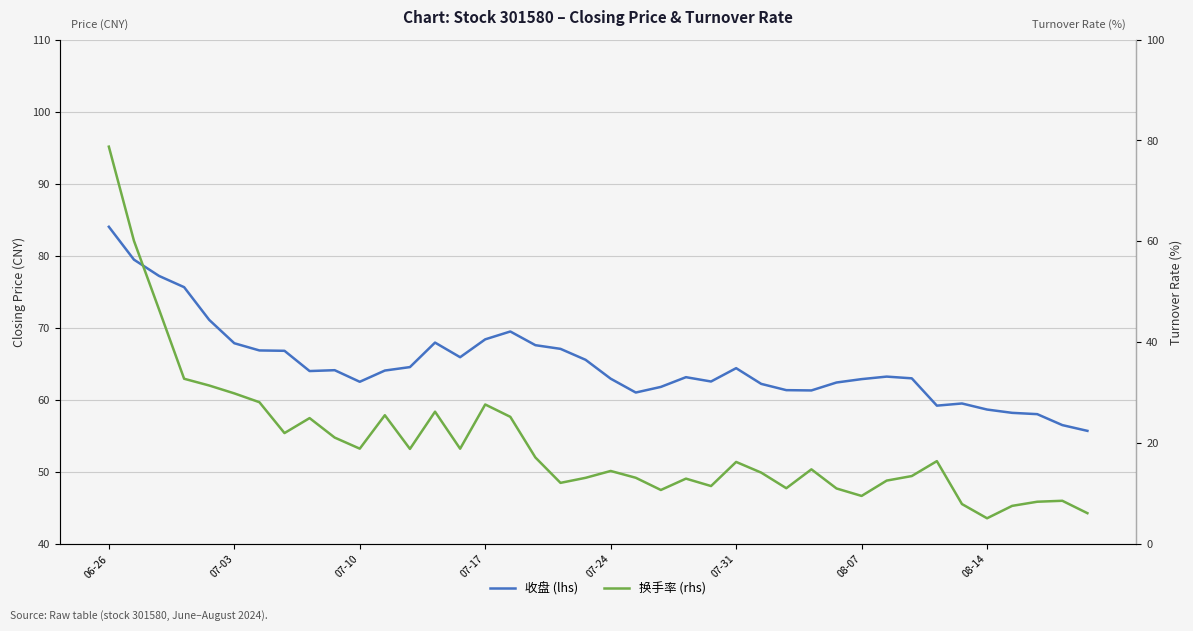

Count the number of categories in the chart.

40